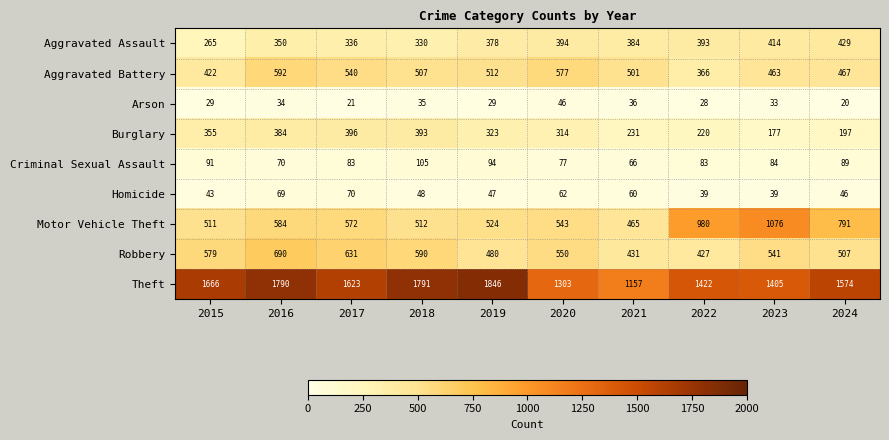

Where does the Homicide series first go above 48?

2016